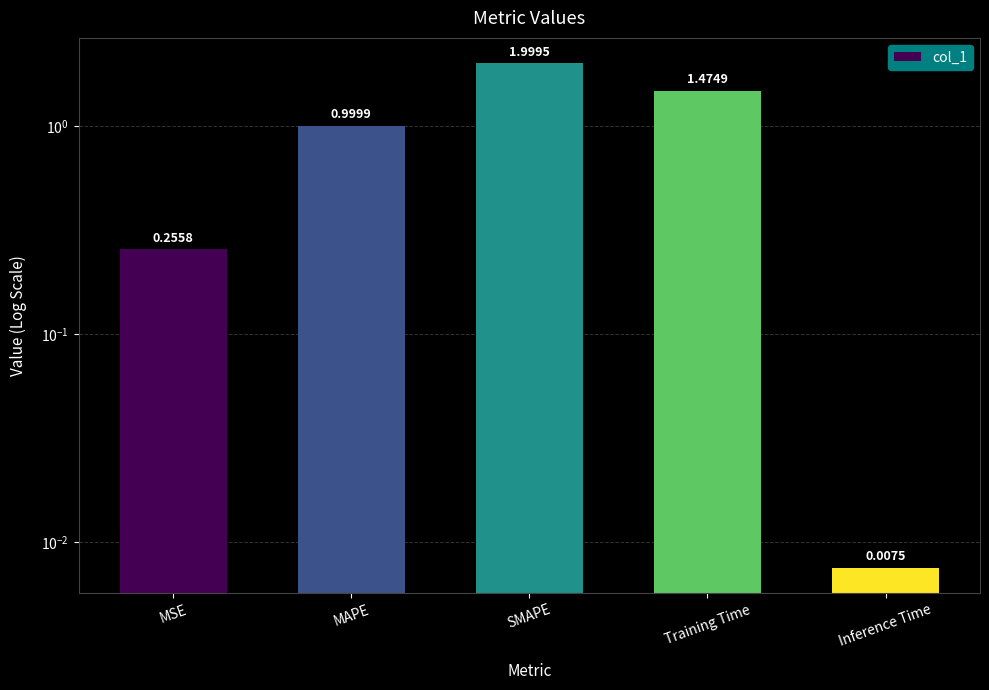

Reading left to right, transcribe all the data shown in this chart.

0.3	1.0	2.0	1.5	0.0